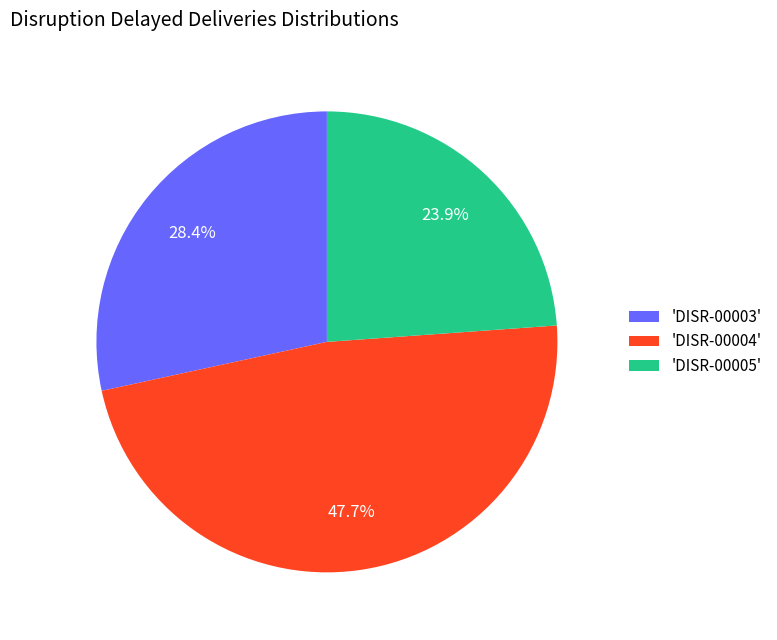

Which slice is the smallest?

'DISR-00005'